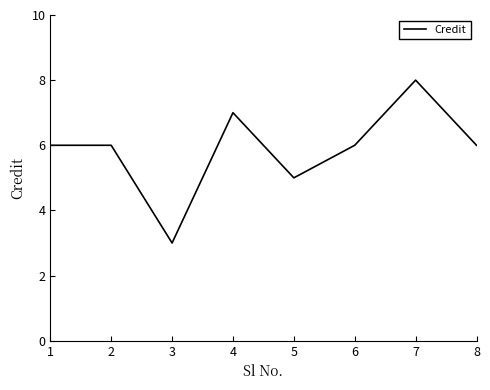

How many series are shown in this chart?

1